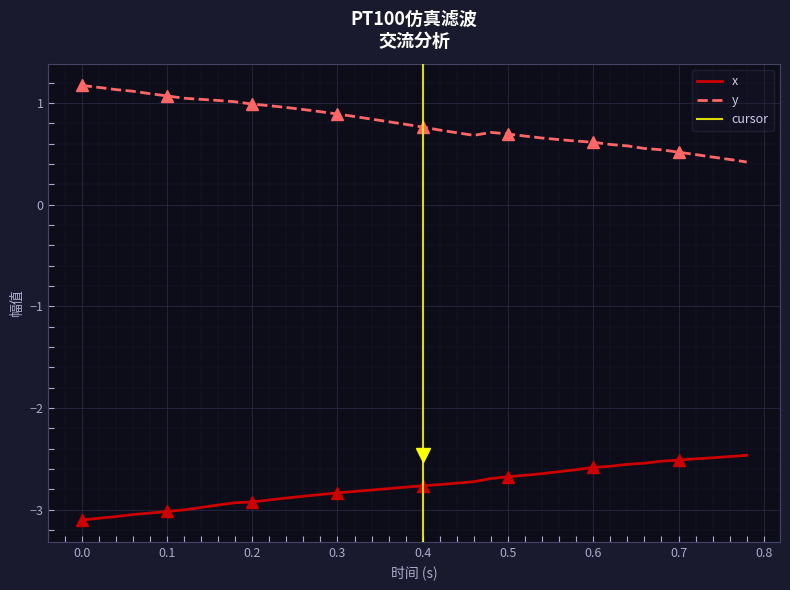

True or false: y and x cross at least once.

False